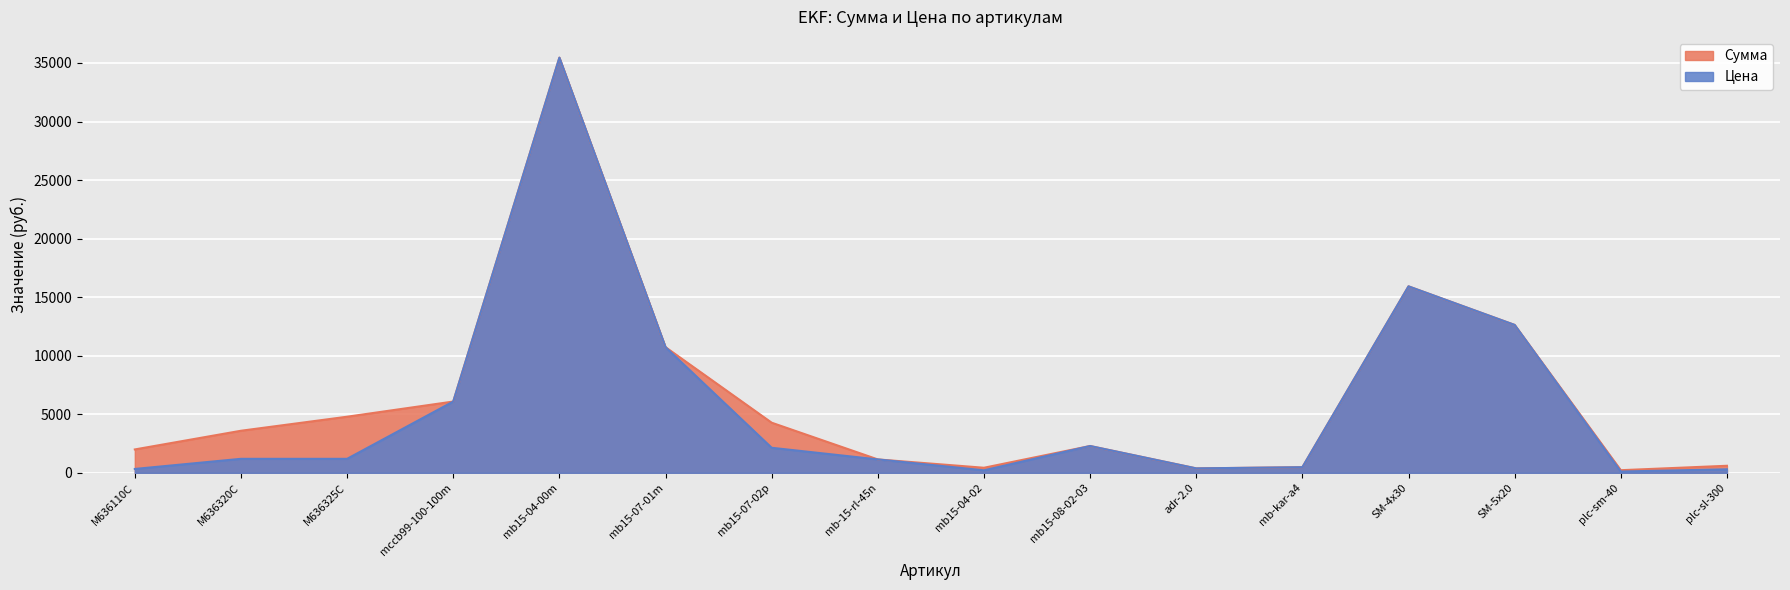

Where is Сумма nearest to the value 17839?

SM-4x30